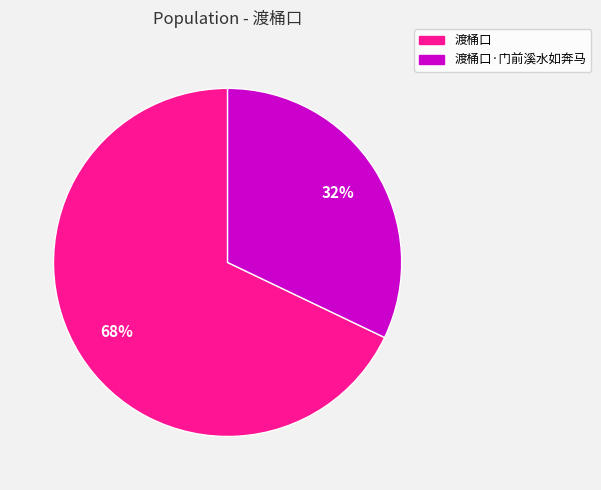

How many segments does this pie chart have?

2